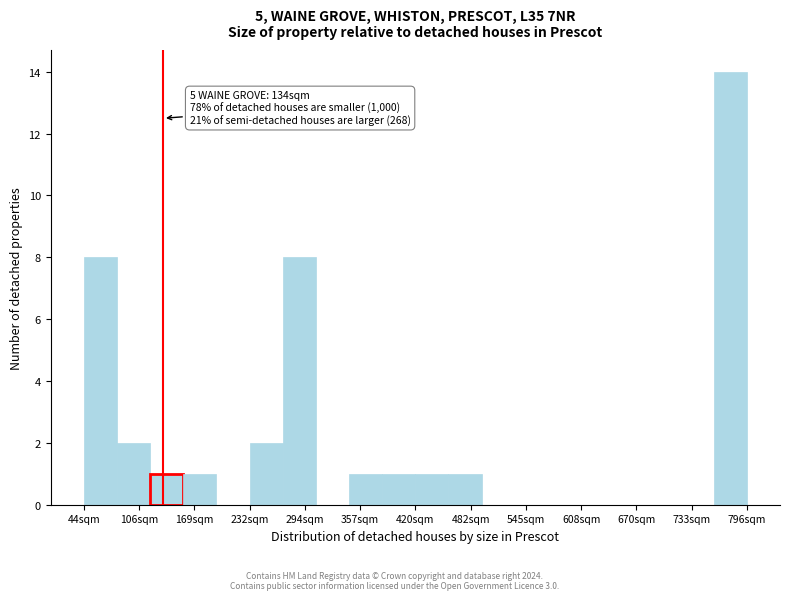

Around what value on the x-axis is the tallest bar? Give the approximate position of its centre, as read against the axis.

780